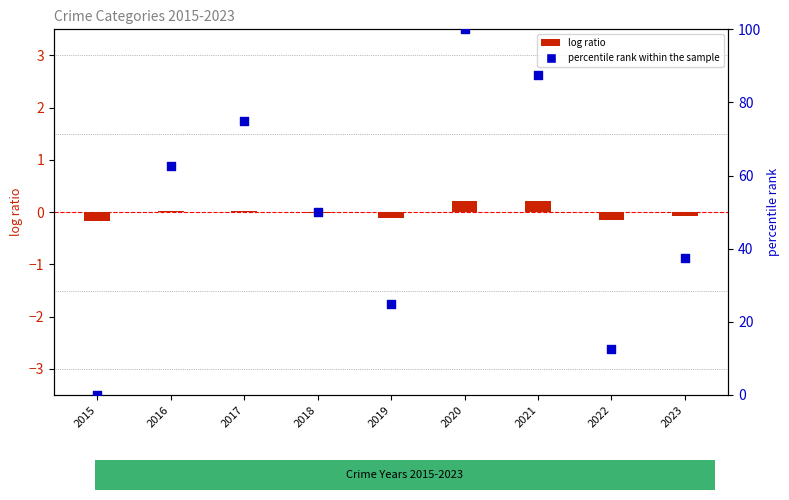

Which series reaches the minimum Y coordinate?

log ratio